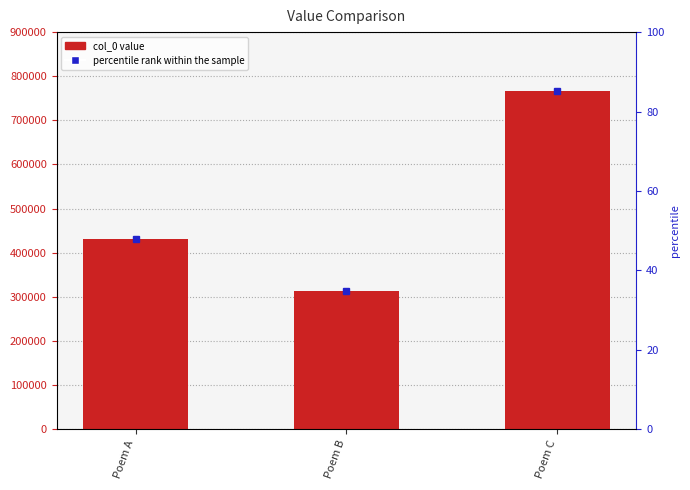

What is the ratio of the value at Poem C to the value at Poem A?

1.8